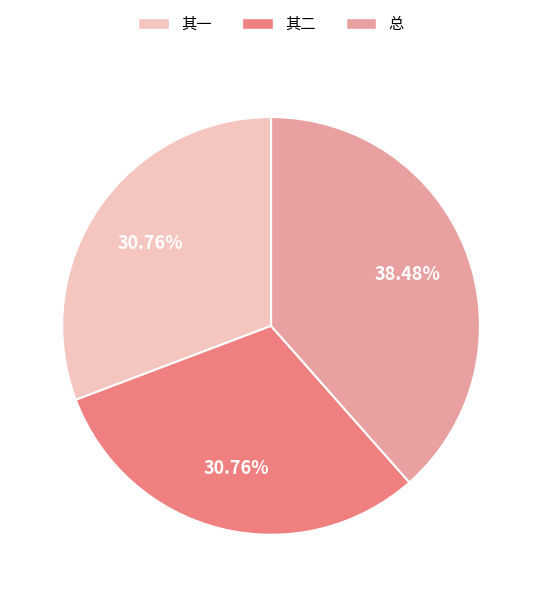

Is there any slice that represents more than half of the pie?

No